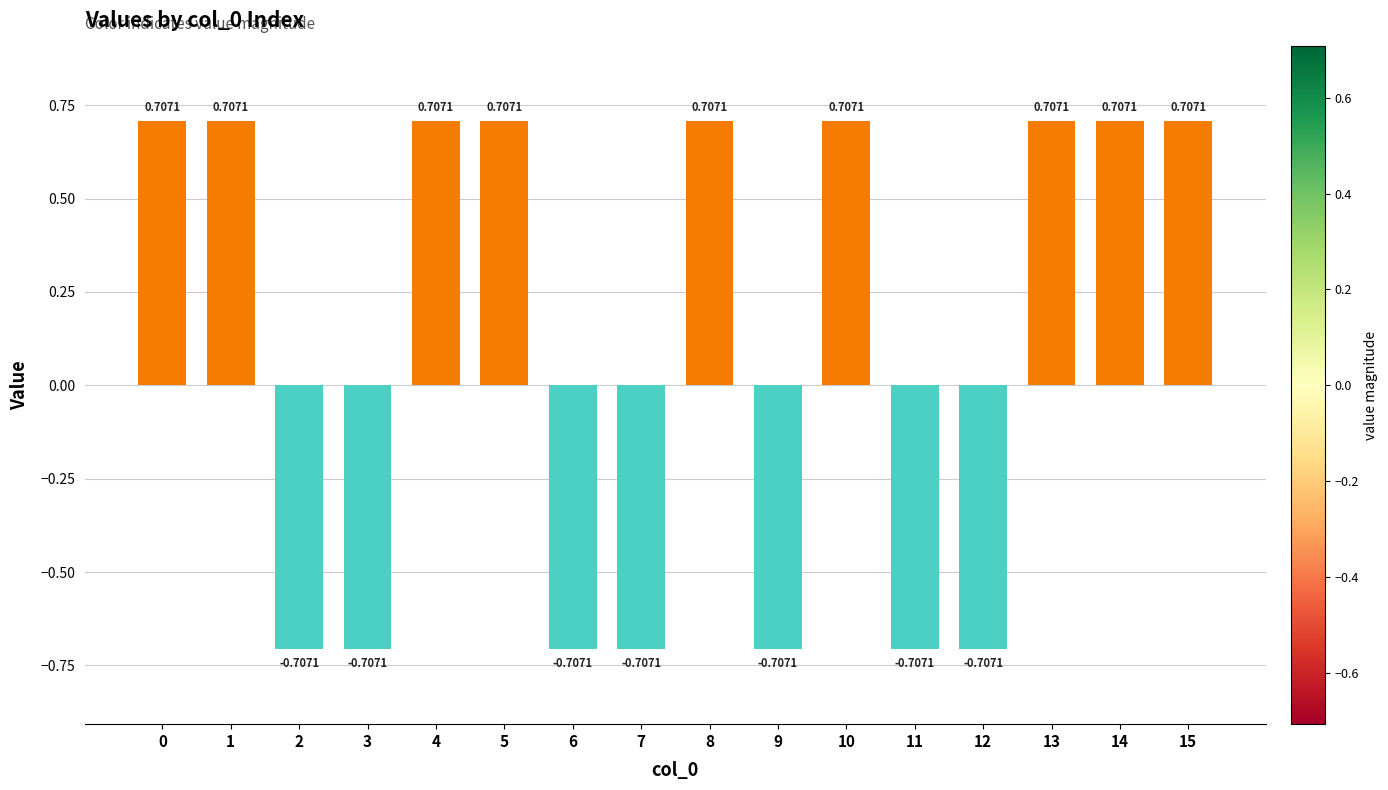

What is the difference between the maximum and minimum values?

1.4